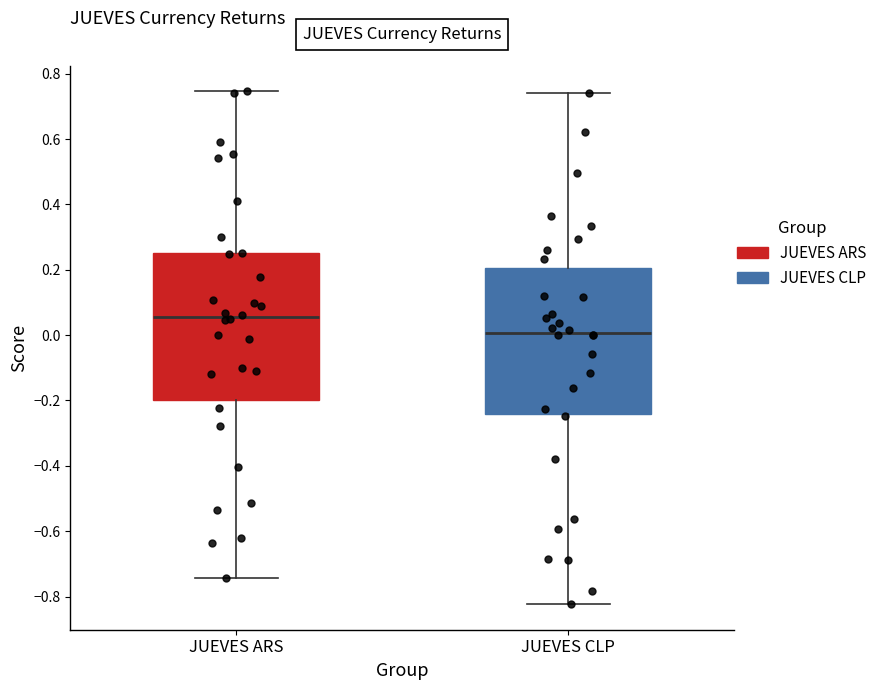

Where does the lower whisker of the box for JUEVES ARS end on the y-axis? The values are not printed on the chart, so give them approximately, as read against the axis.

-0.74